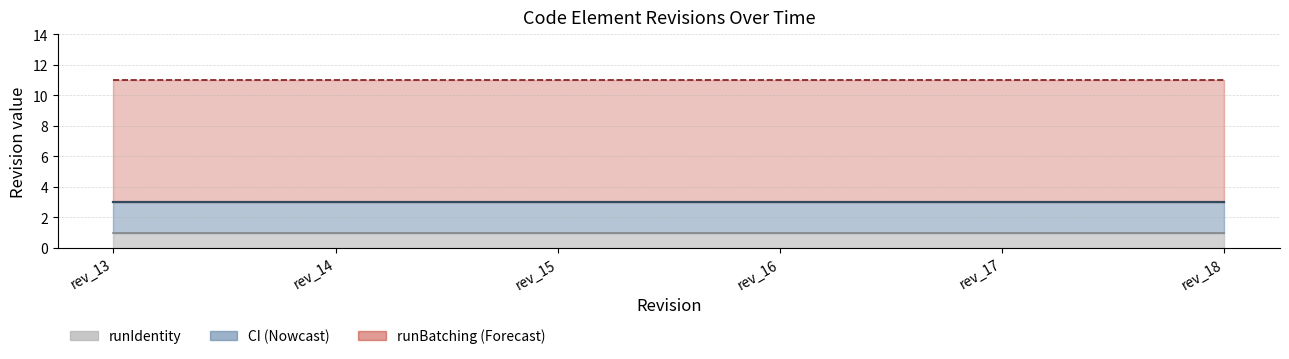

What is the value of the runIdentity point at the 2nd from the left?

1